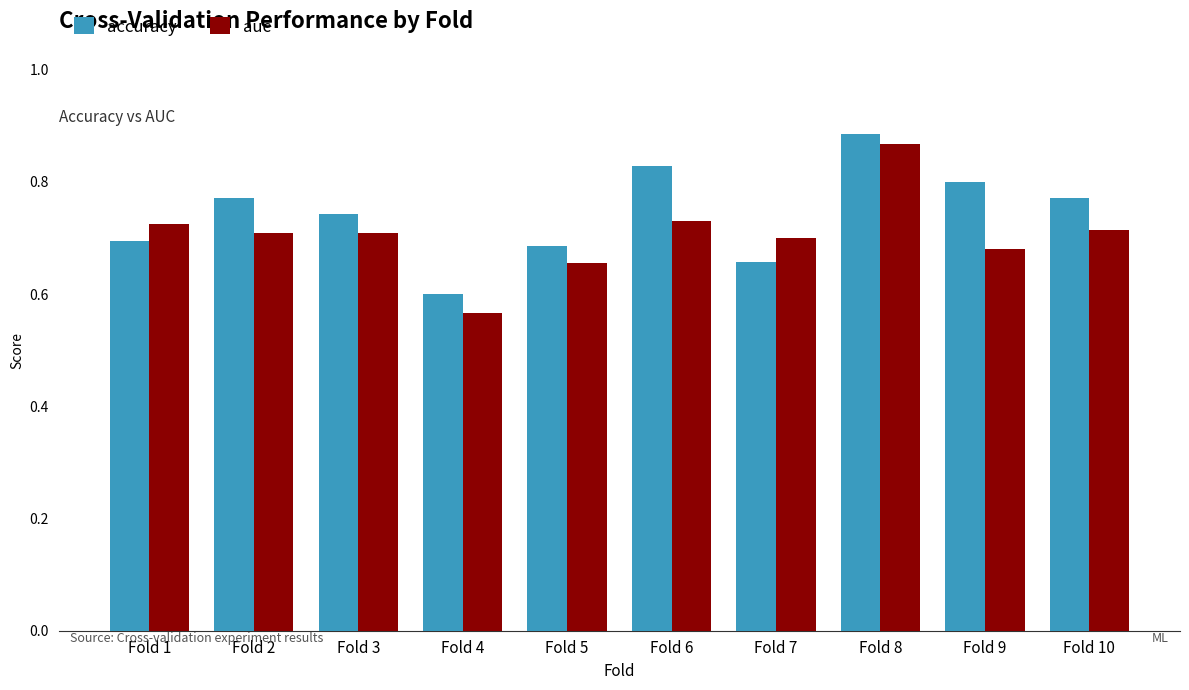

Which series has the widest spread of values?

auc